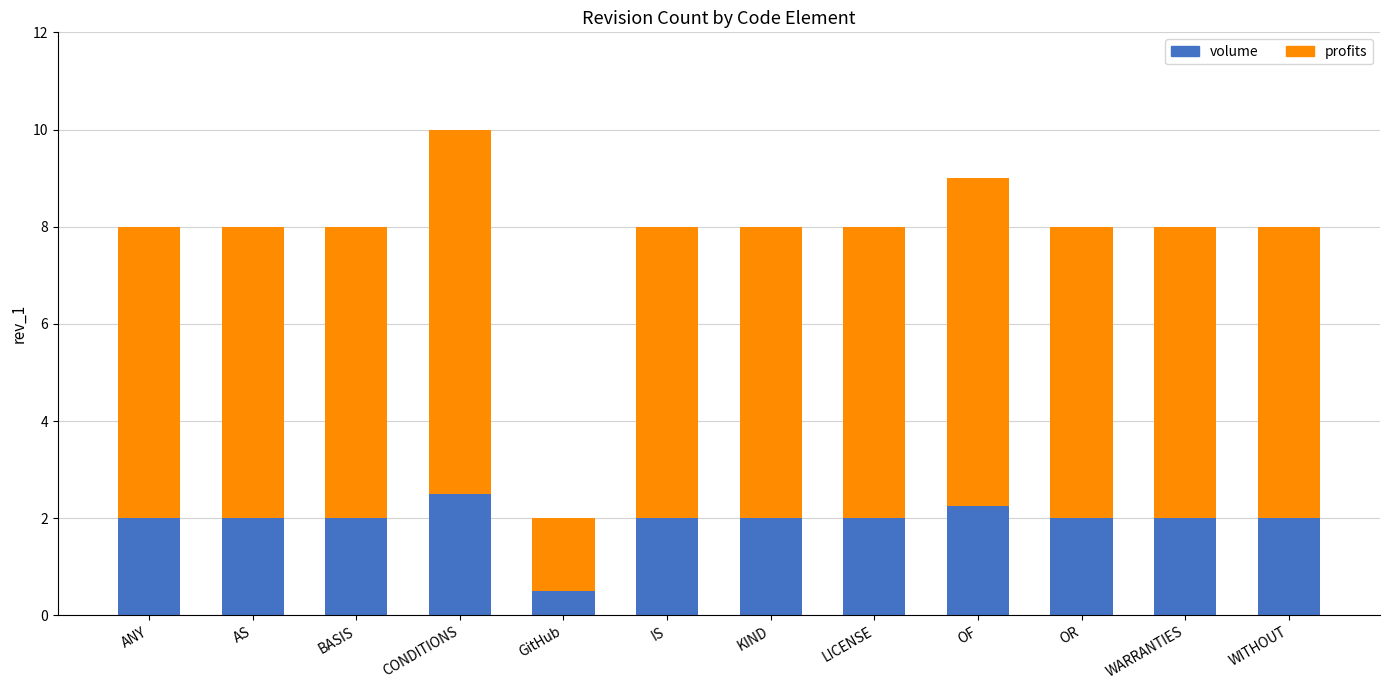

What is the minimum value for volume?

0.5